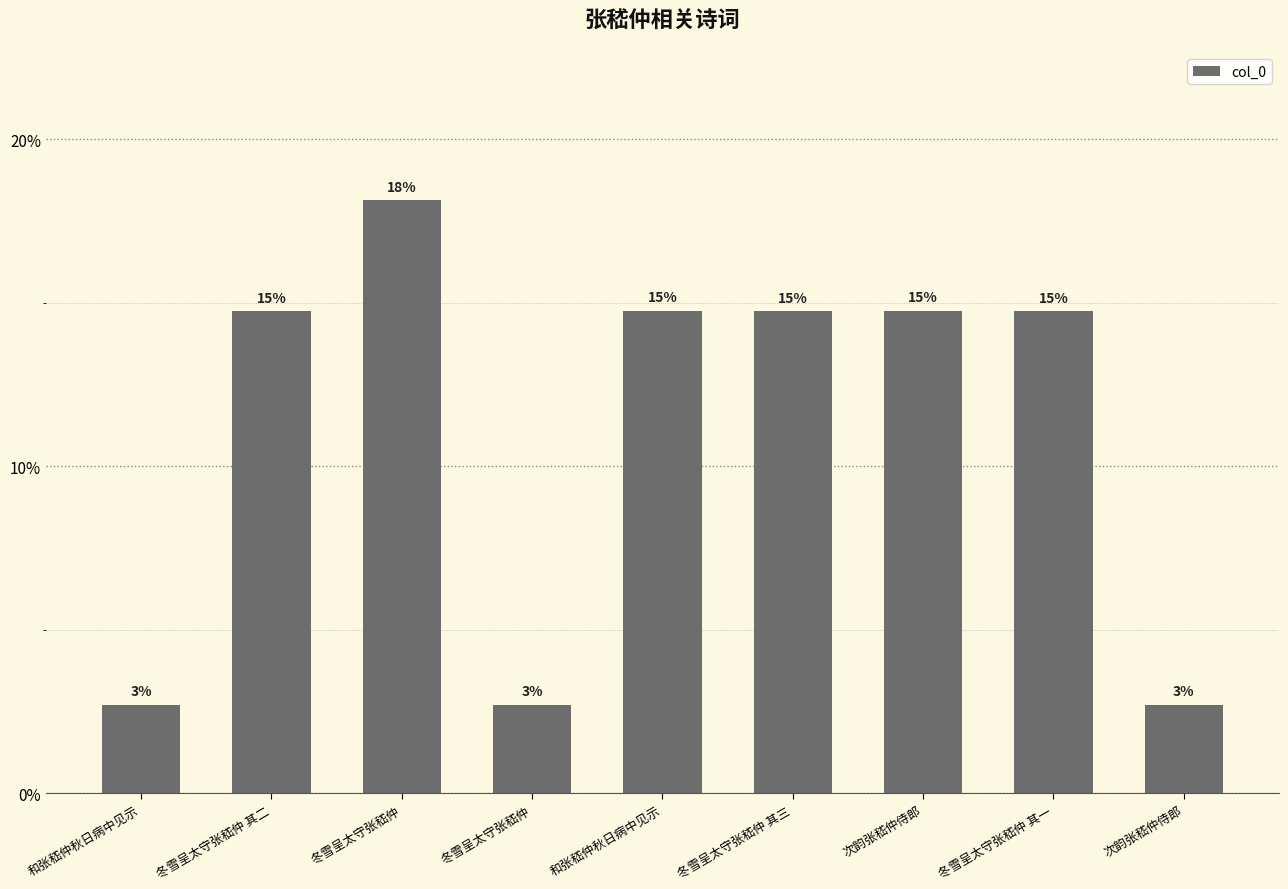

What is the label of the 9th bar from the right?

和张嵇仲秋日病中见示